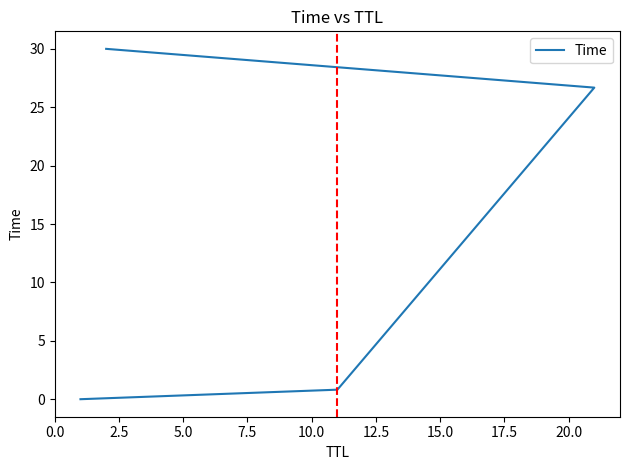

What is the value of the 4th point from the left?

30.0